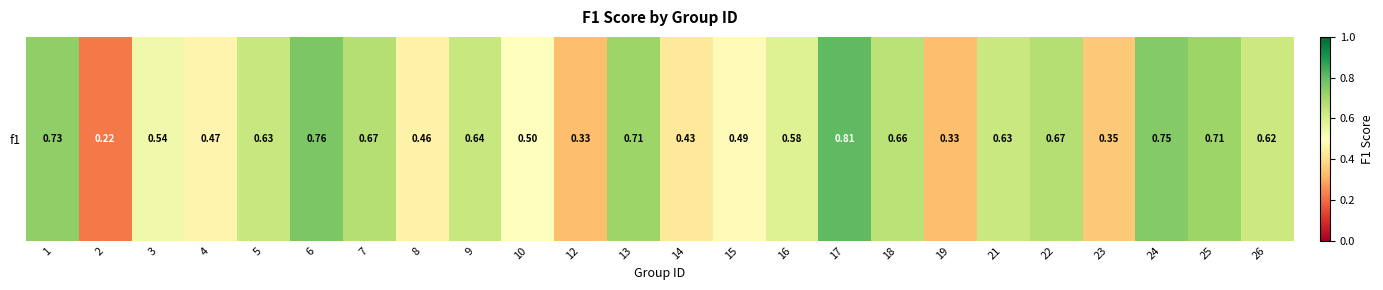

What is the change in value from 6 to 26?

-0.1